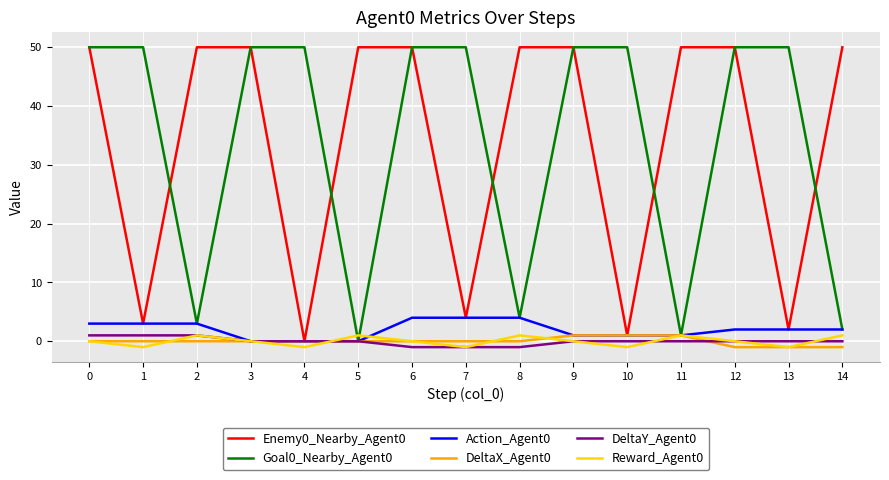

The value of Goal0_Nearby_Agent0 at 9 is 81. True or false?

False